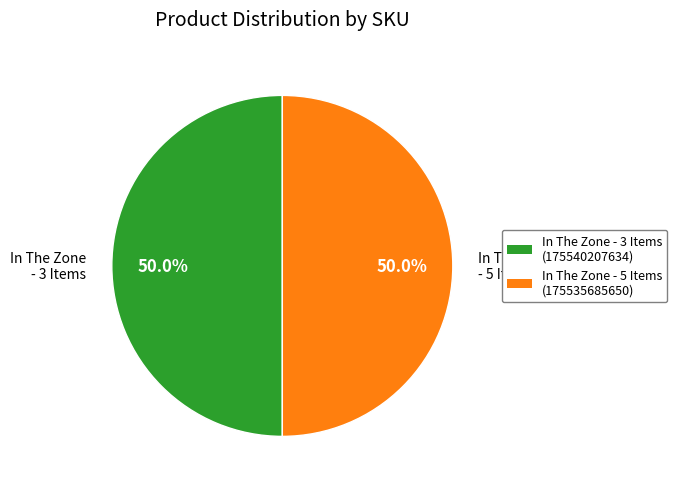

What is the ratio of the value at In The Zone - 5 Items (175535685650) to the value at In The Zone - 3 Items (175540207634)?

1.0